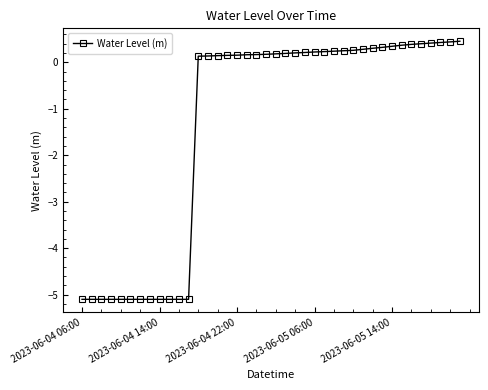

What is the minimum value shown in the chart?

-5.1